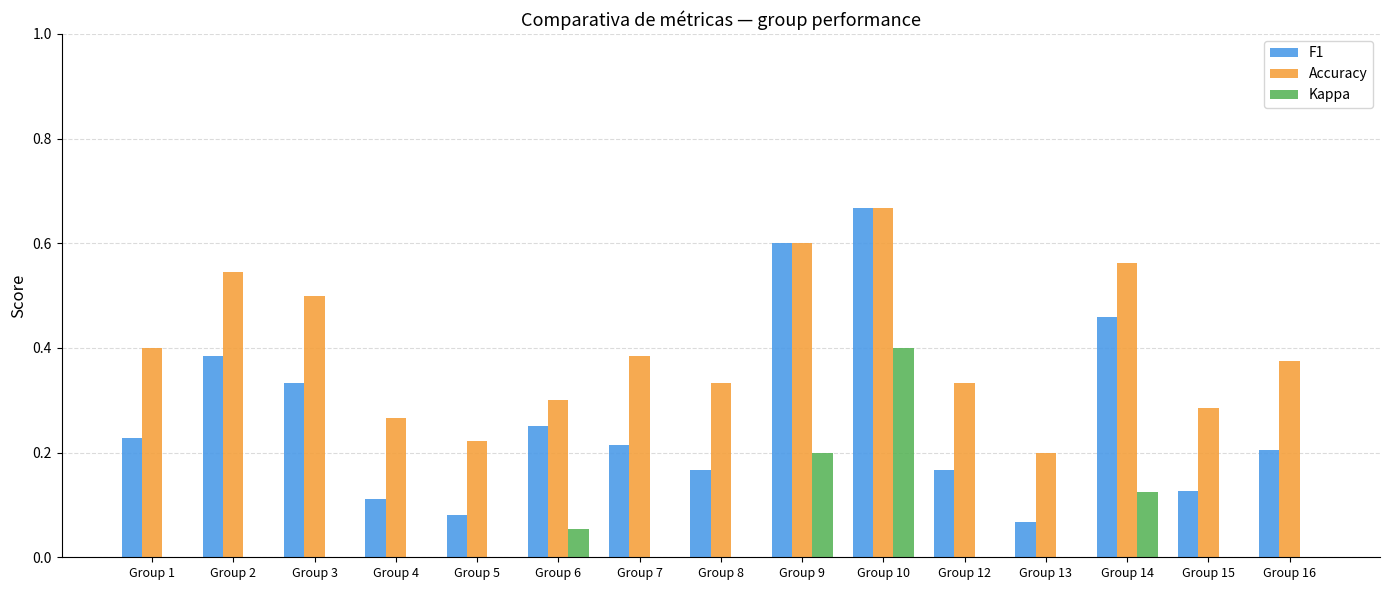

Are the bars grouped side by side (vs. stacked)?

Yes